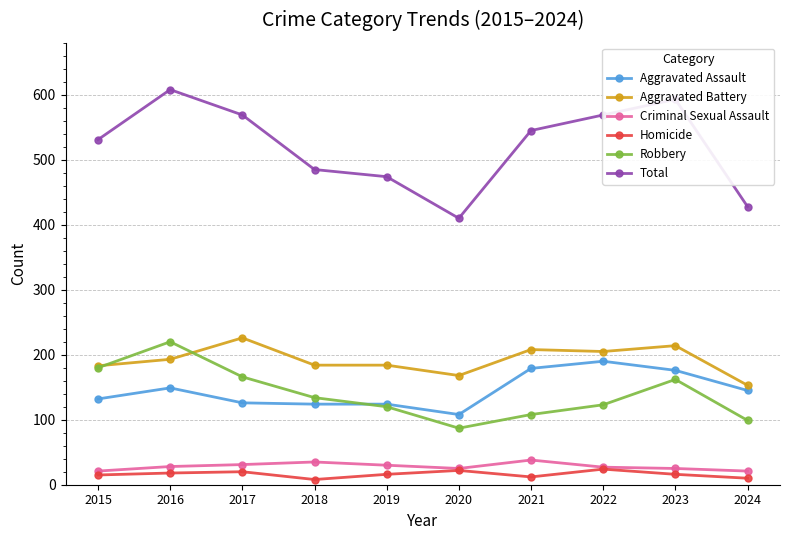

Between 2020 and 2022, which series saw the biggest shift?

Total